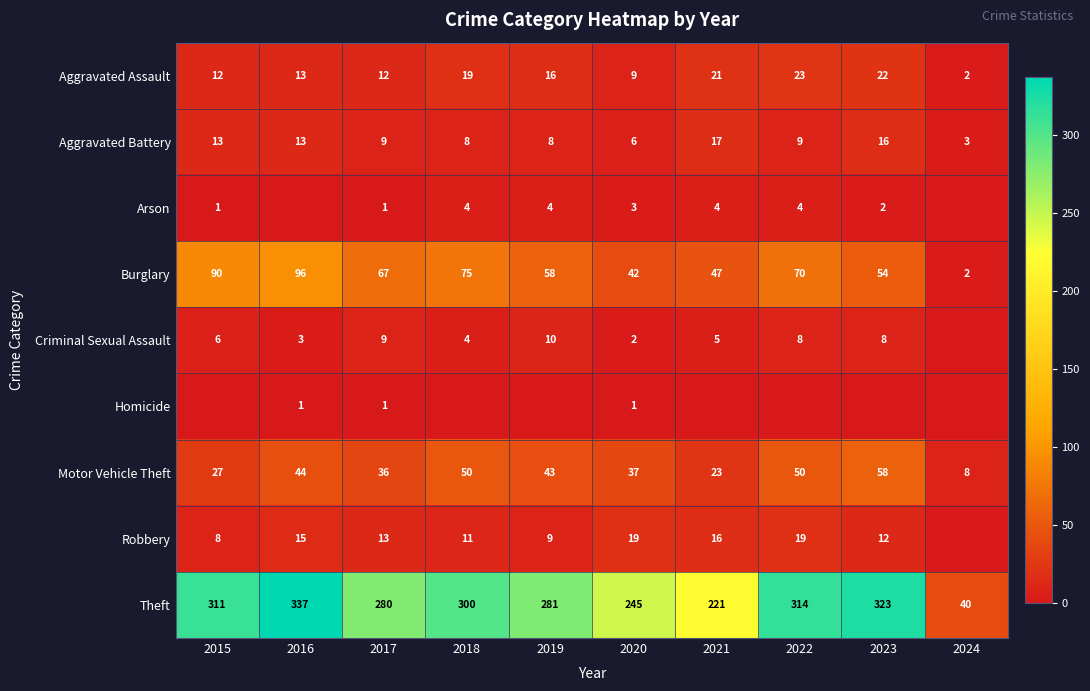

What is the sum of all Burglary values?

601